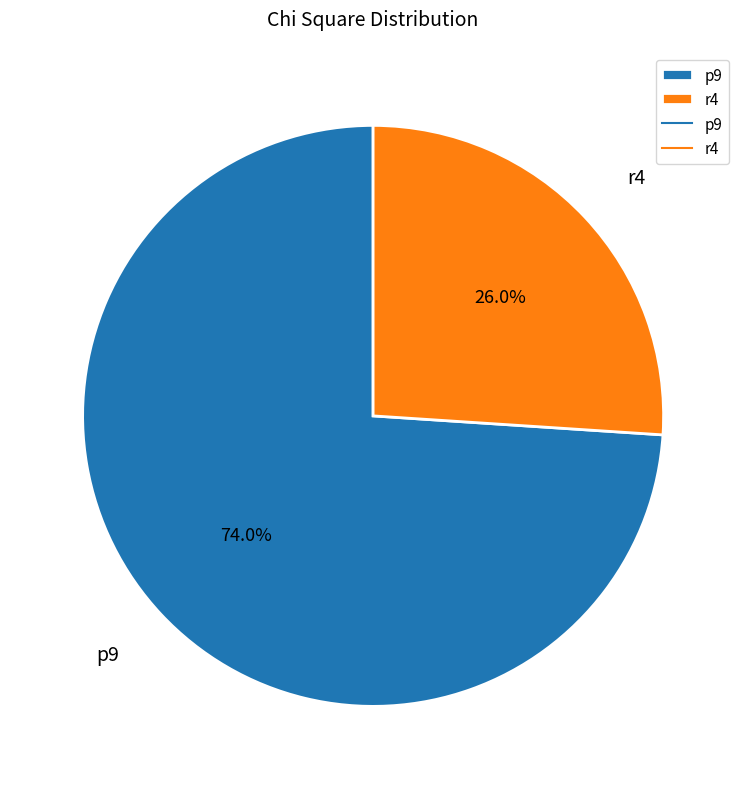

Does p9 represent more than half of the total?

Yes